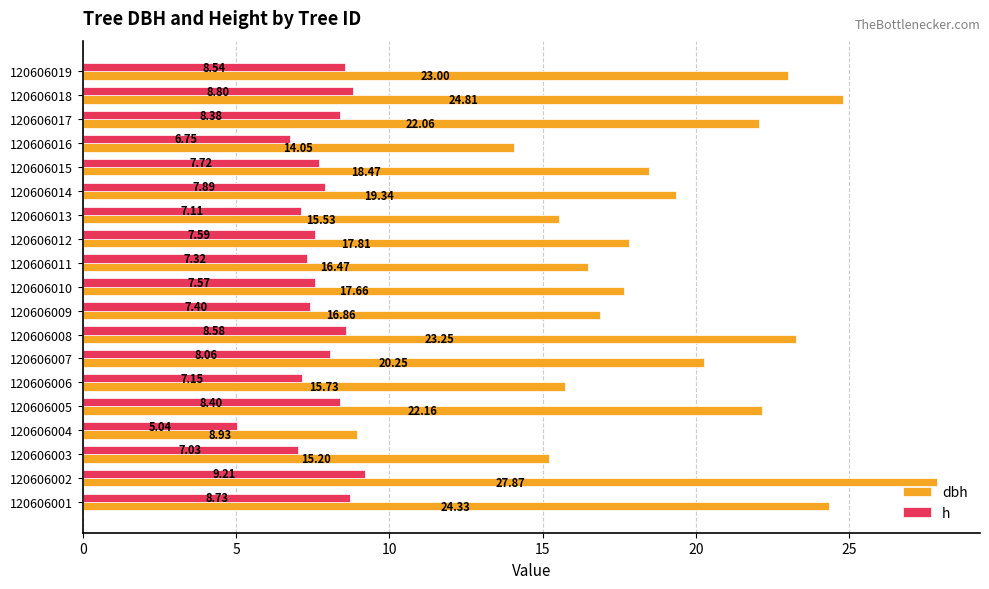

Is the value of h at 120606009 greater than the value of dbh at 120606004?

No